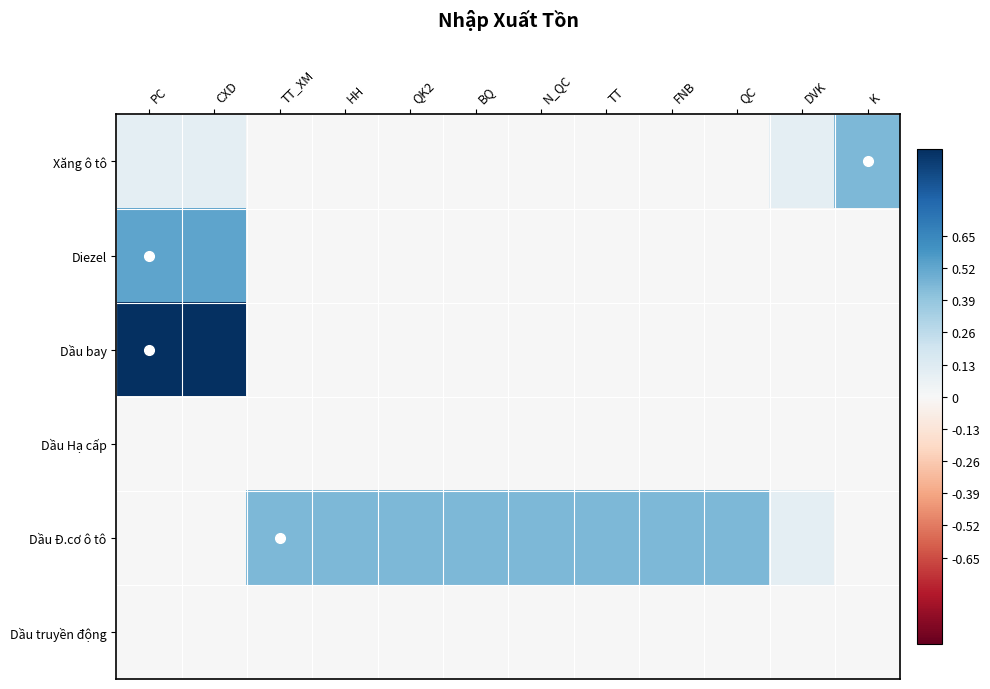

At how many categories does at least one series exceed 0?

12